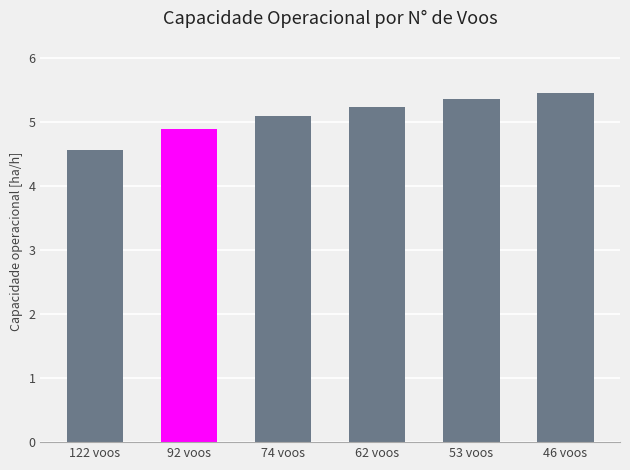

Between 74 voos and 53 voos, which is larger?

53 voos